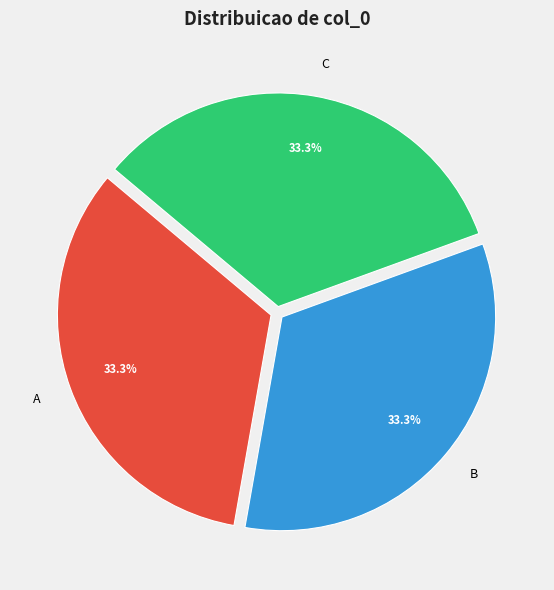

Approximately how many times larger is the value at C compared to B?

1.0